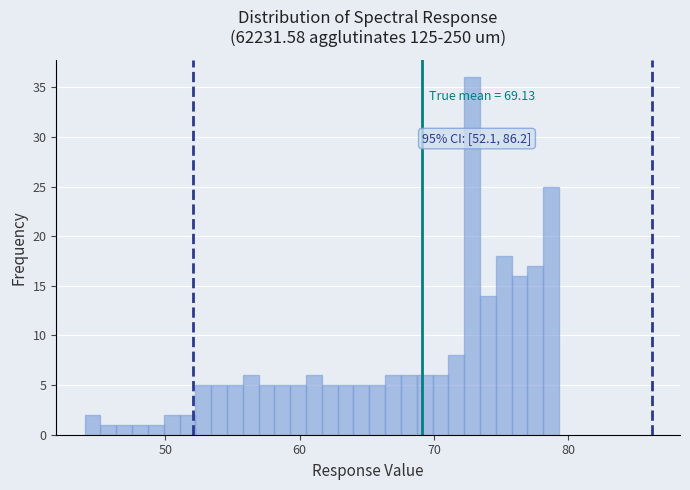

Around what value on the x-axis is the tallest bar? Give the approximate position of its centre, as read against the axis.

73